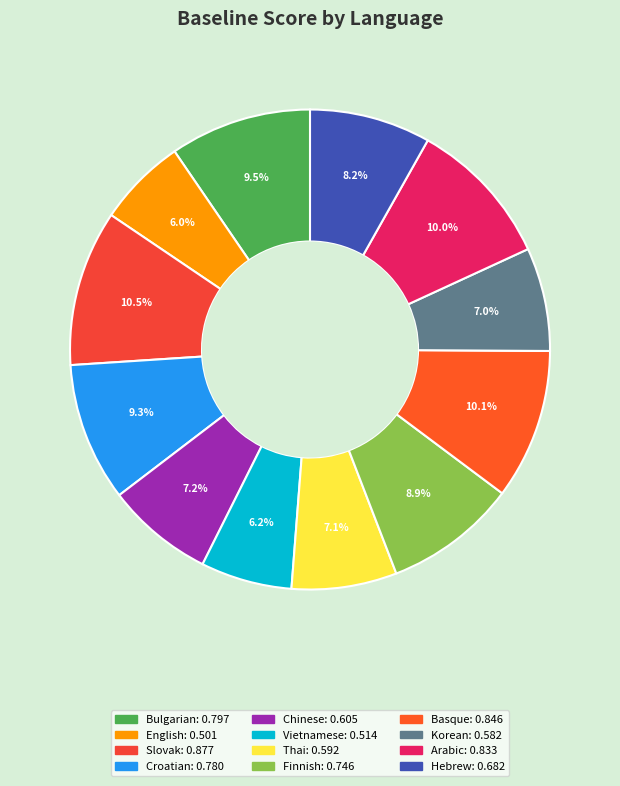

Does Hebrew account for over 50% of the chart?

No